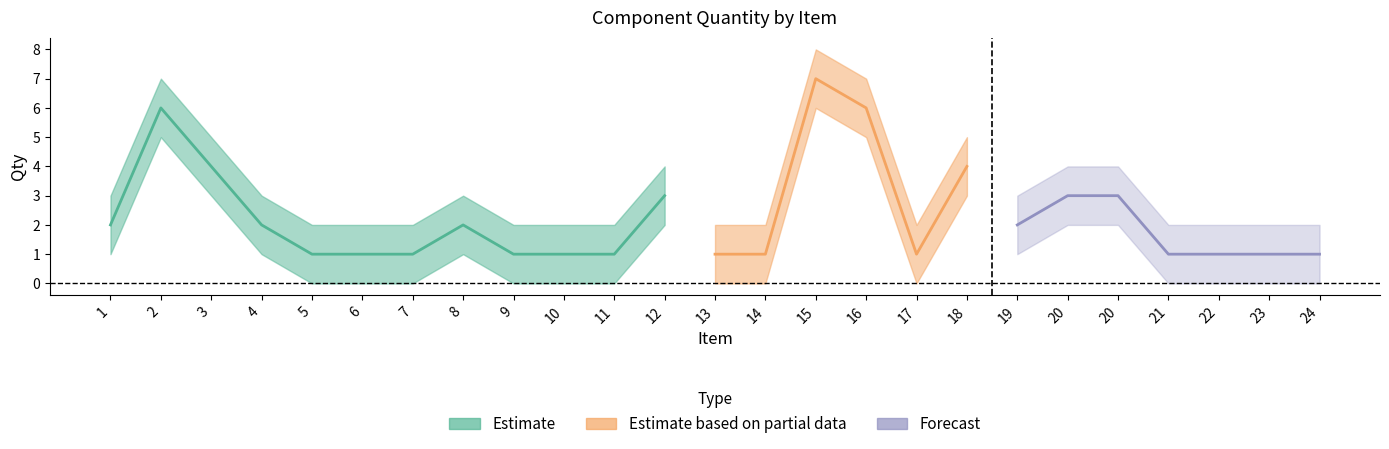

True or false: Qty_upper and Qty intersect in this chart.

False